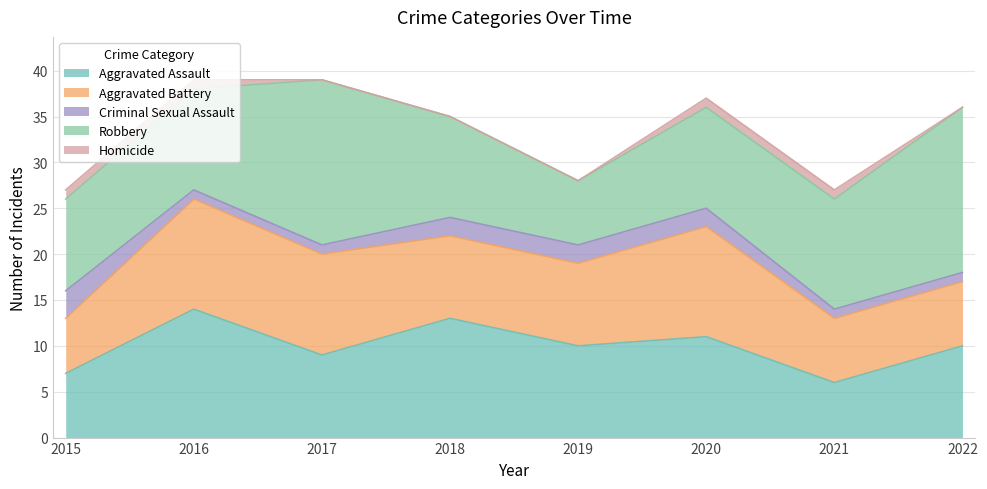

Where do Aggravated Battery and Robbery first cross each other?

2015 and 2016